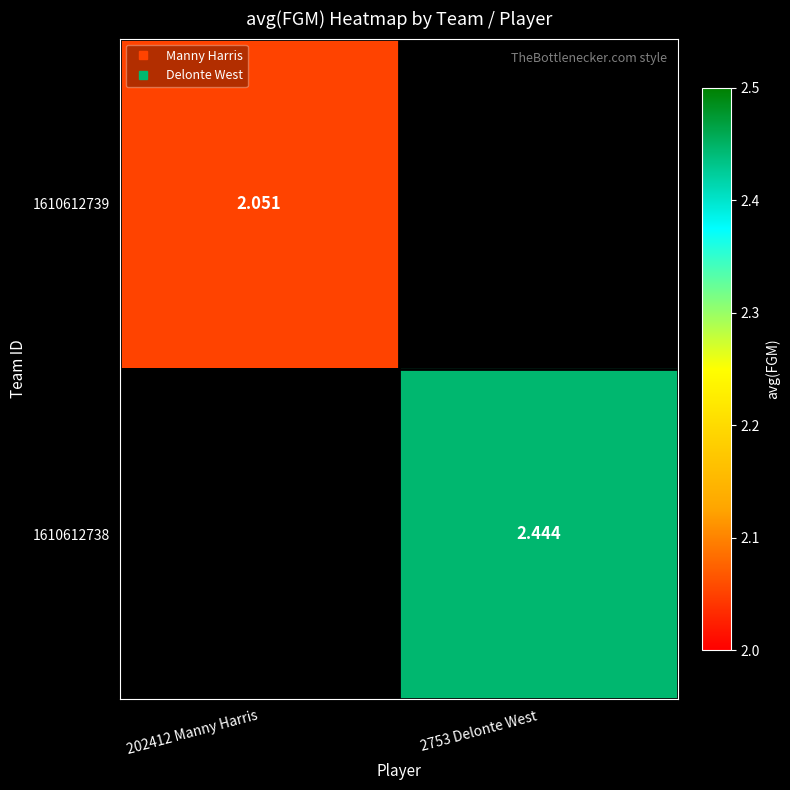

List the series in order of their overall mean, lowest first.

1610612739, 1610612738